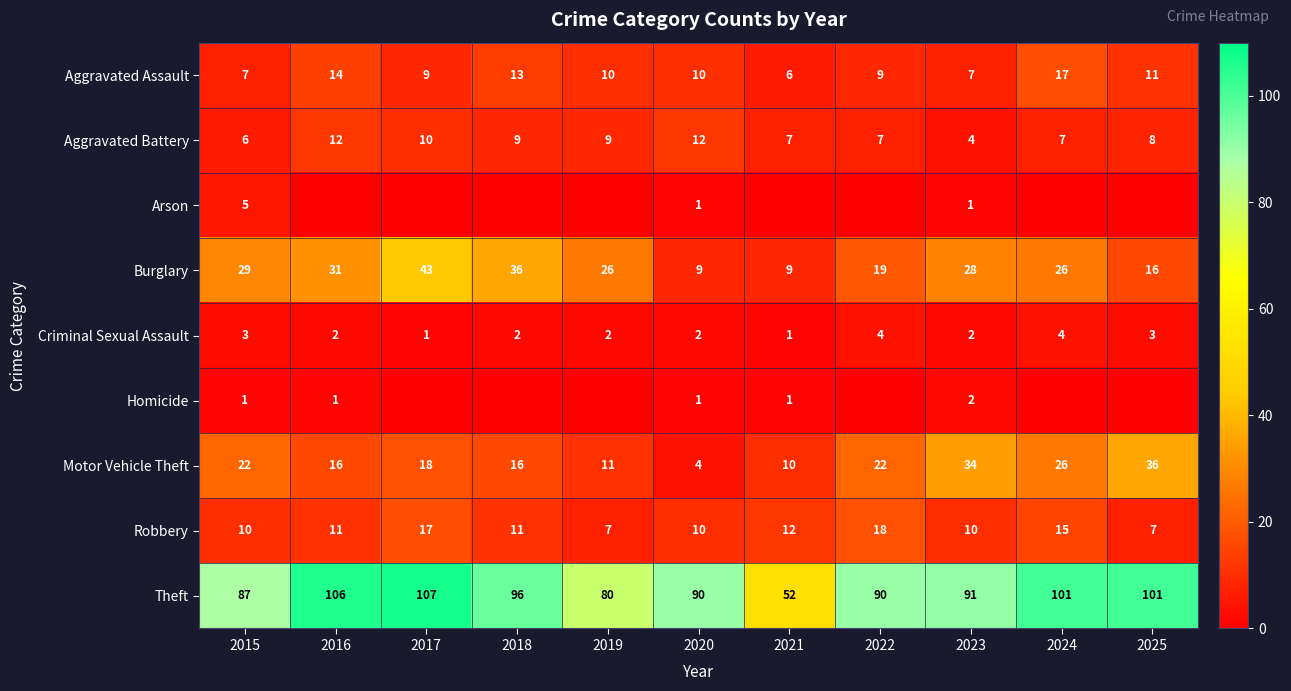

Count the Aggravated Battery values in the range 7 to 10.

7